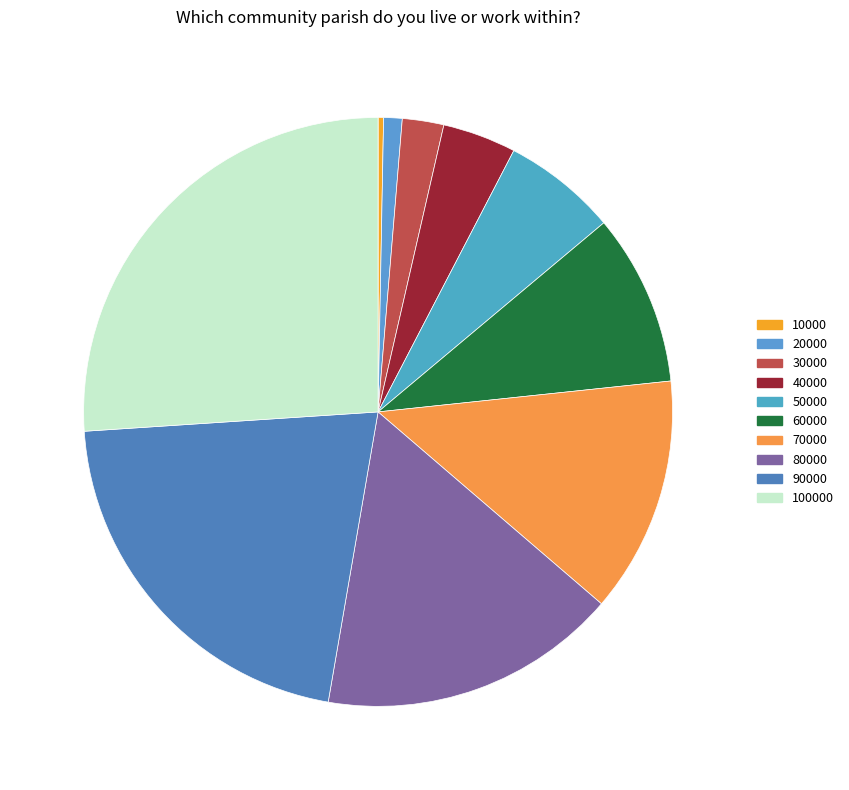

Rank the categories by value from highest to lowest.

100000, 90000, 80000, 70000, 60000, 50000, 40000, 30000, 20000, 10000